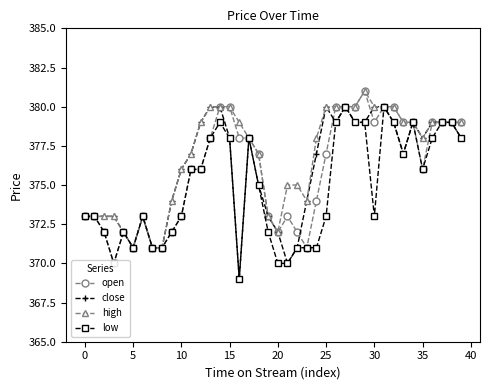

What is the highest value of the close series?

380